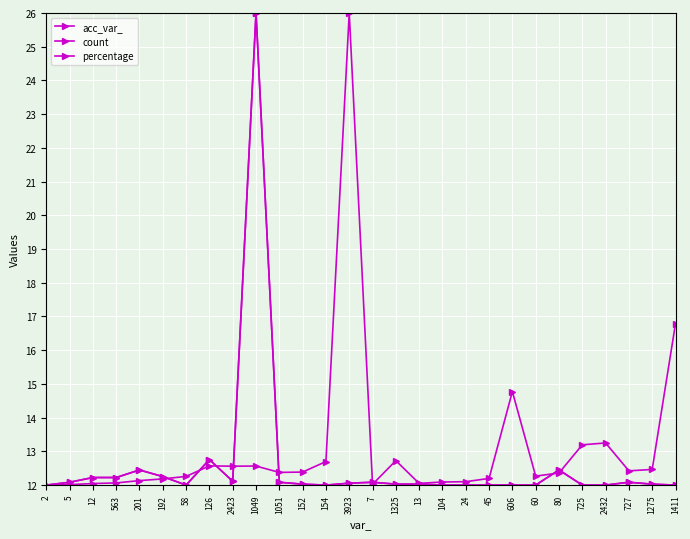

True or false: percentage and count intersect in this chart.

False